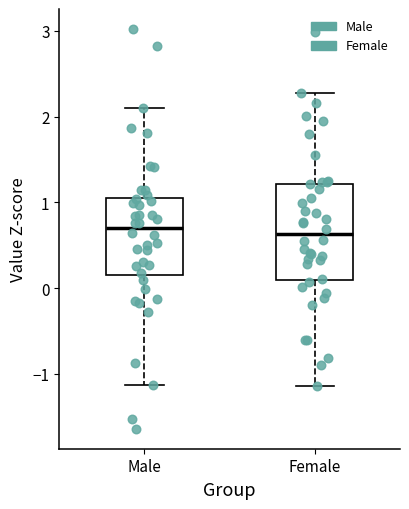

Comparing the boxes themselves (not the whiskers), which one is the tallest?

Female